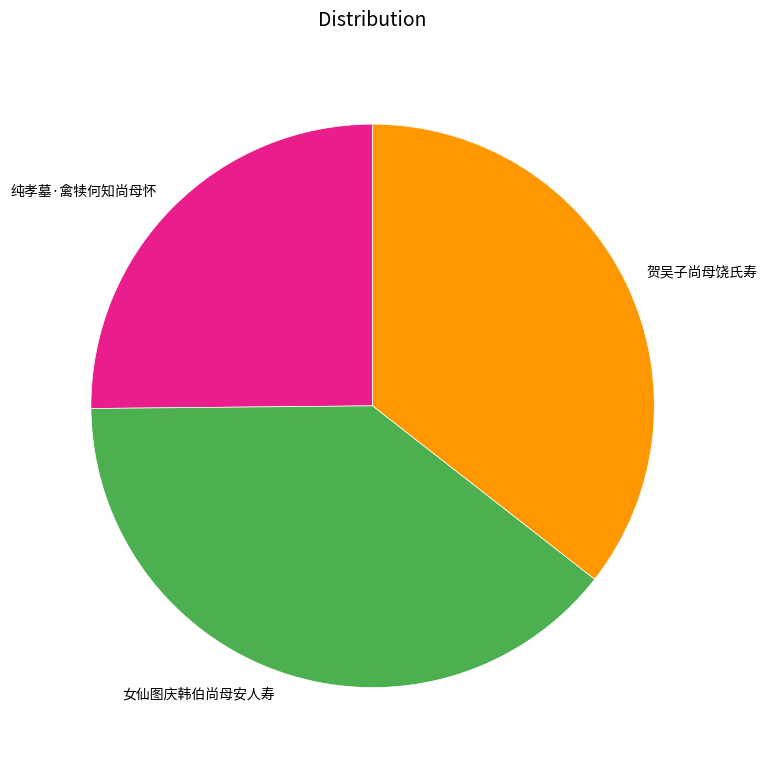

How many segments does this pie chart have?

3